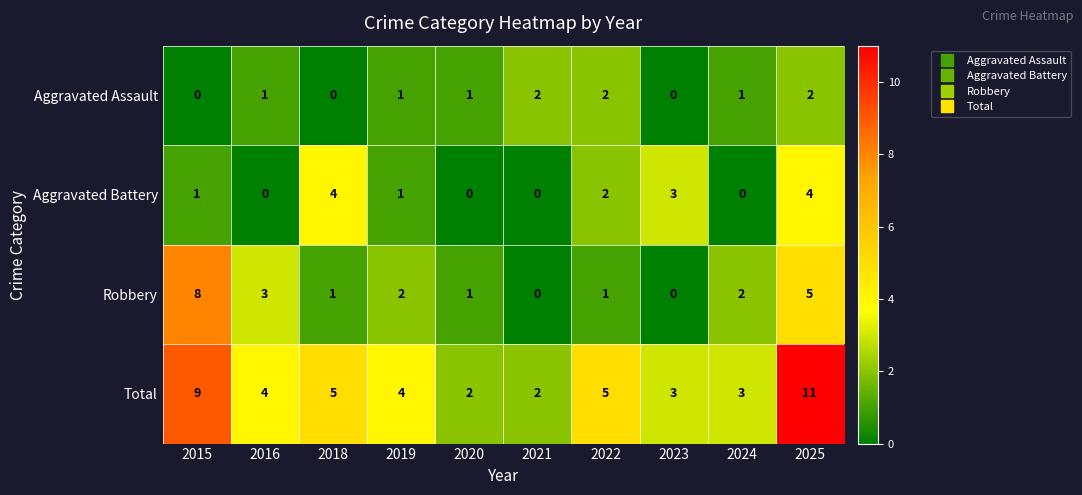

Which series has the widest spread of values?

Total